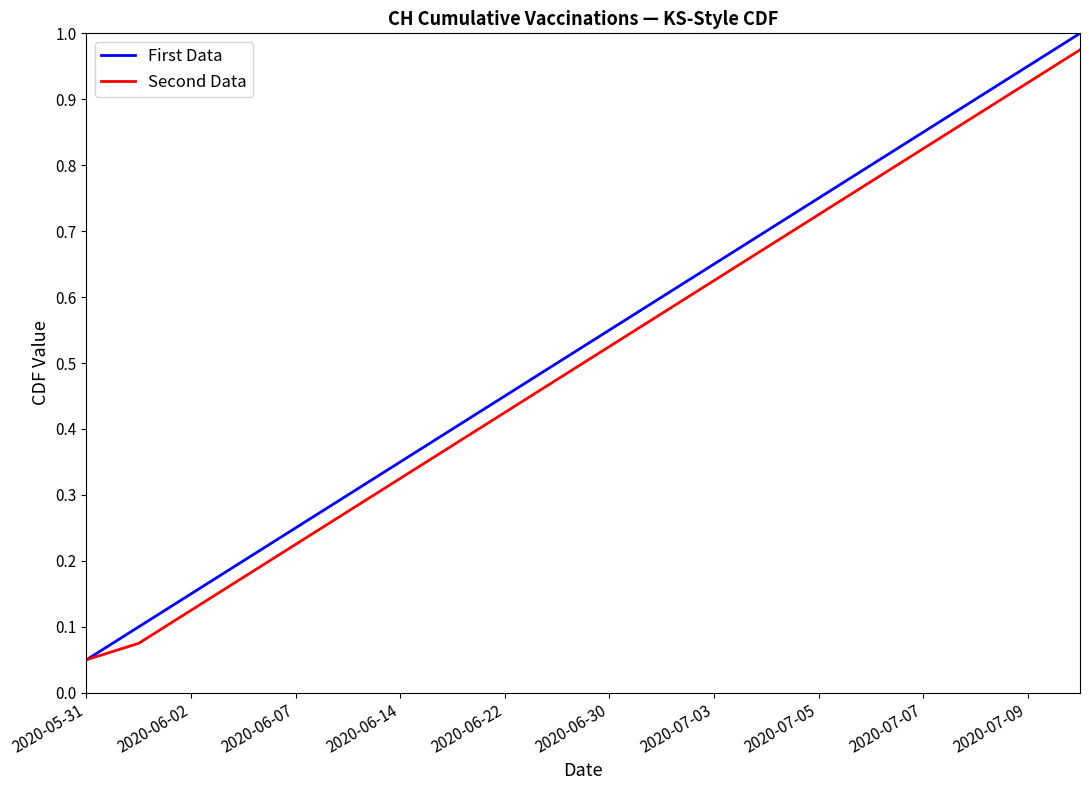

Which series has the widest spread of values?

First Data